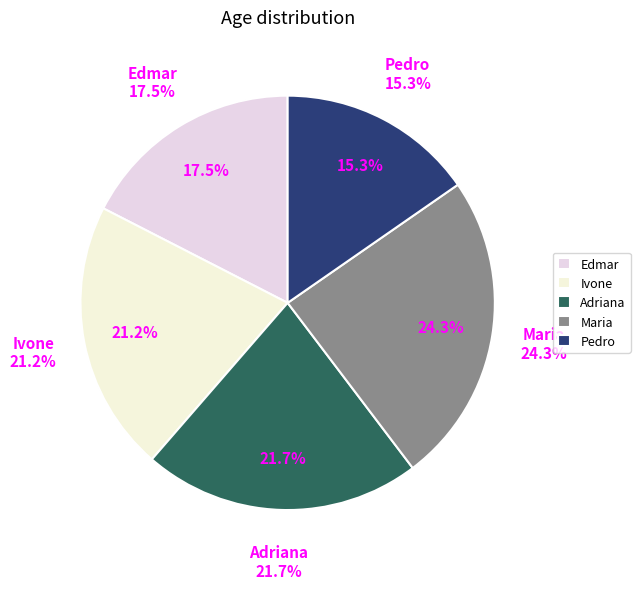

To the nearest percent, what is the combined percentage of Edmar and Pedro?

33%